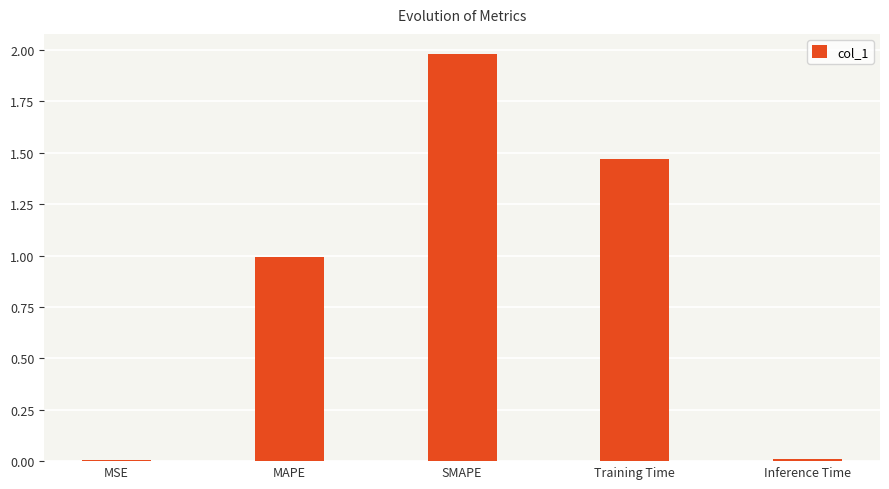

Approximately how many times larger is the value at Training Time compared to SMAPE?

0.7